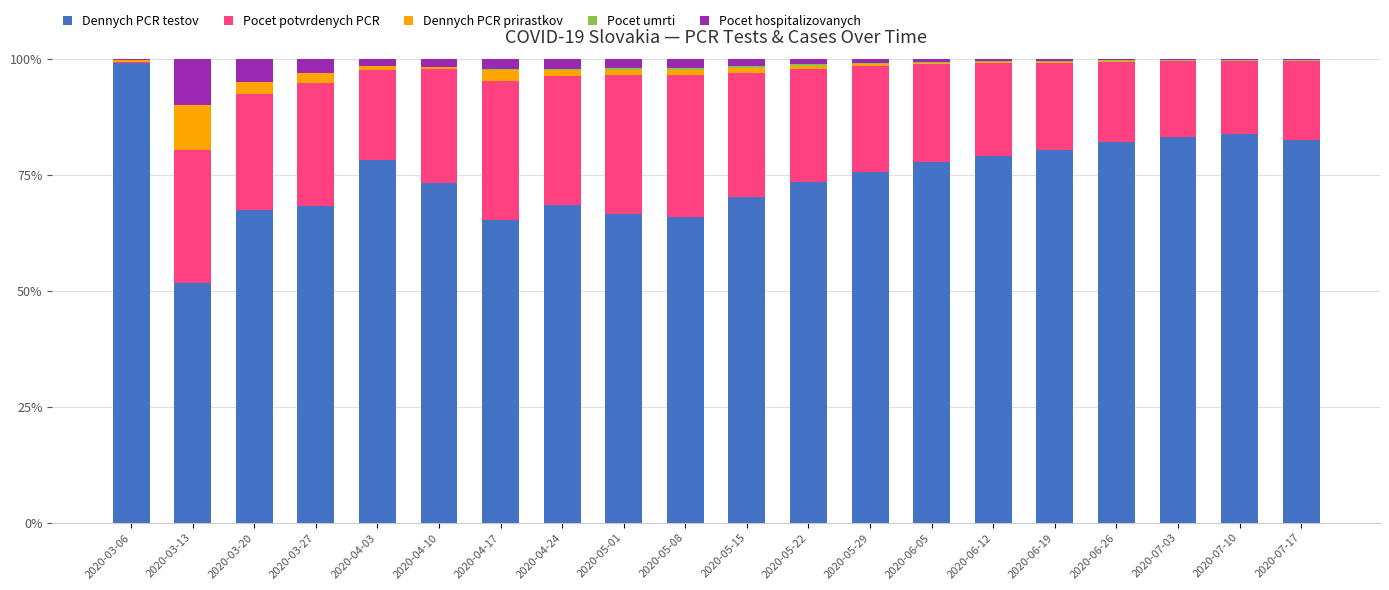

Which category has the highest value in the Dennych PCR testov series?

2020-03-06